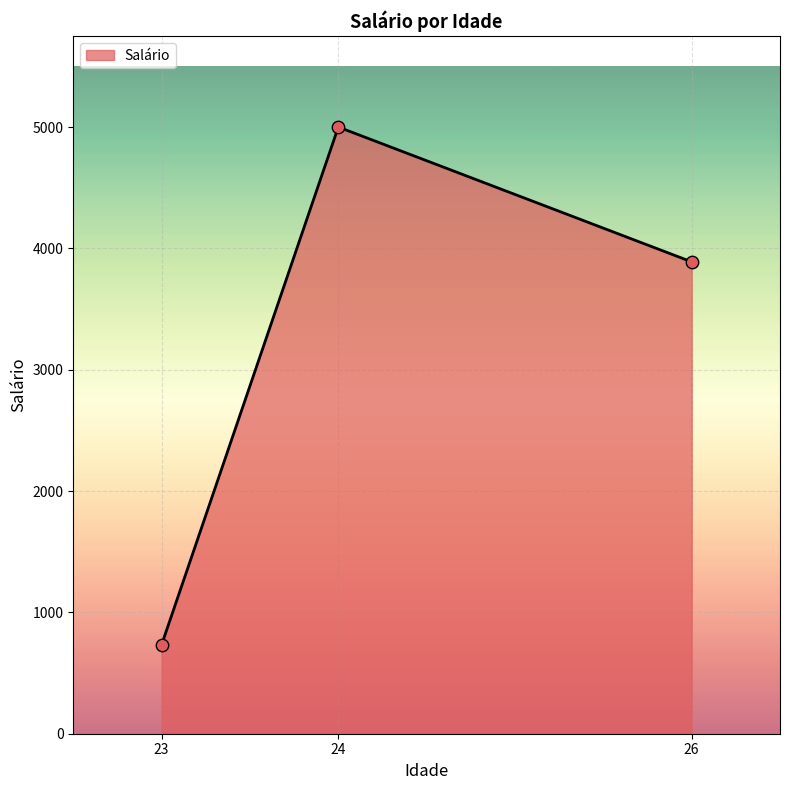

Which has a higher value, 24 or 23?

24